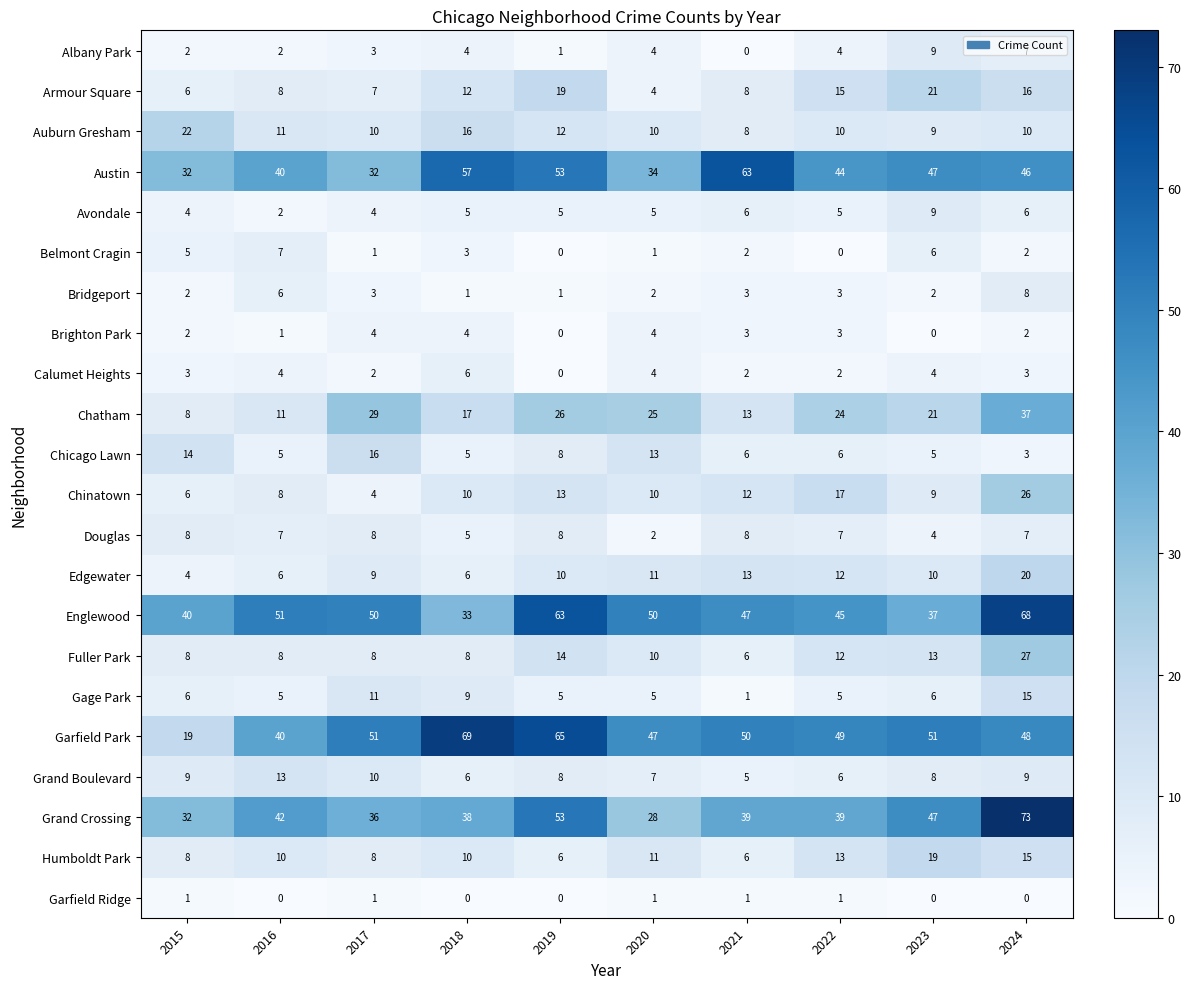

What is the difference between the Edgewater values at 2016 and 2023?

4